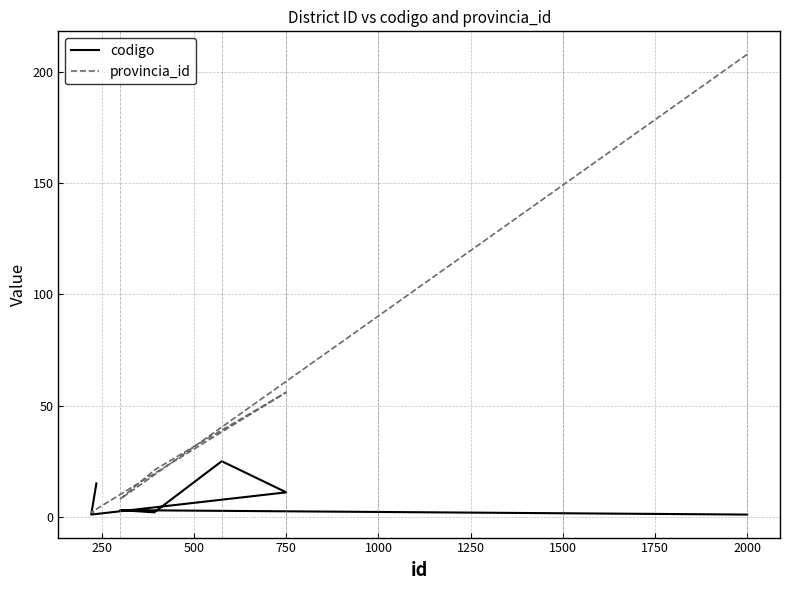

The codigo series shows 1 at 1500. True or false?

False